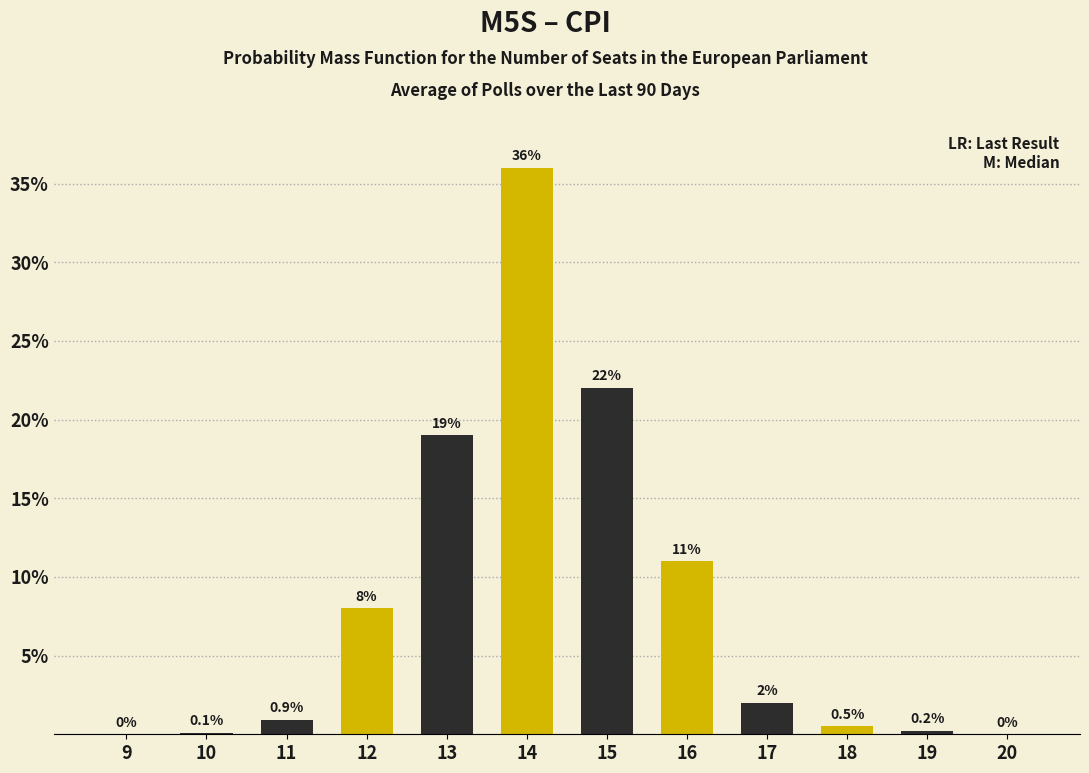

What value does the data have at 18?

0.5